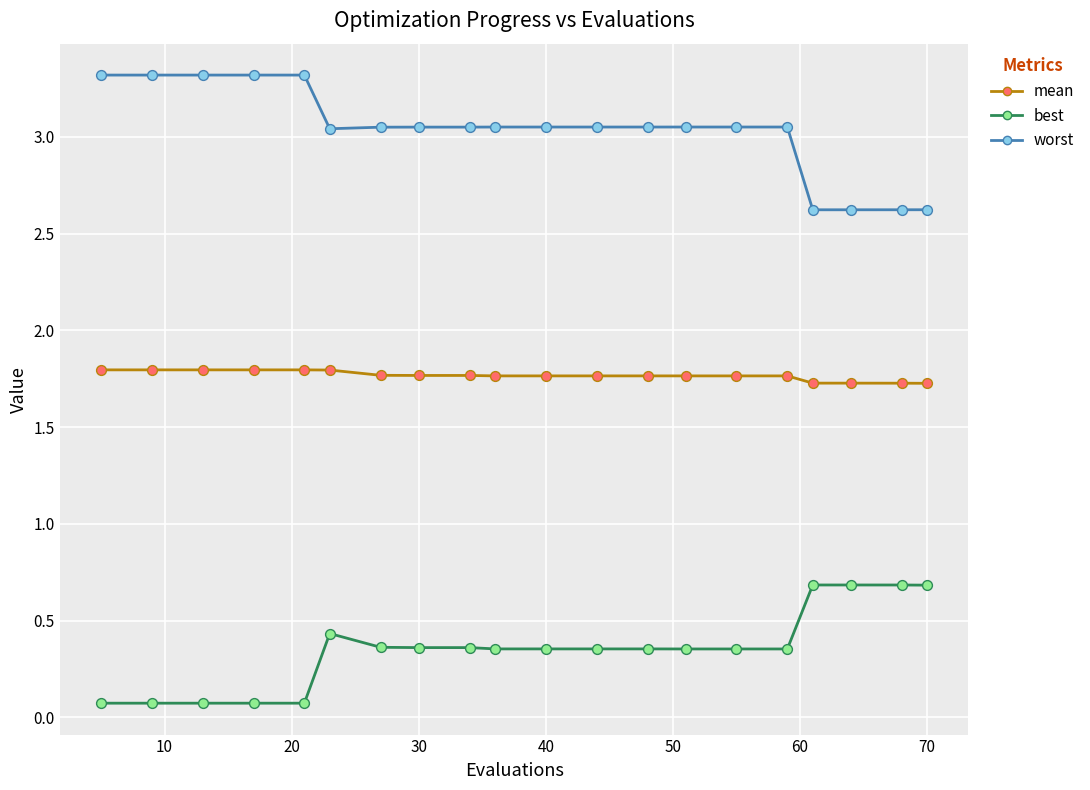

Rank the series by their average value, from highest to lowest.

worst, mean, best